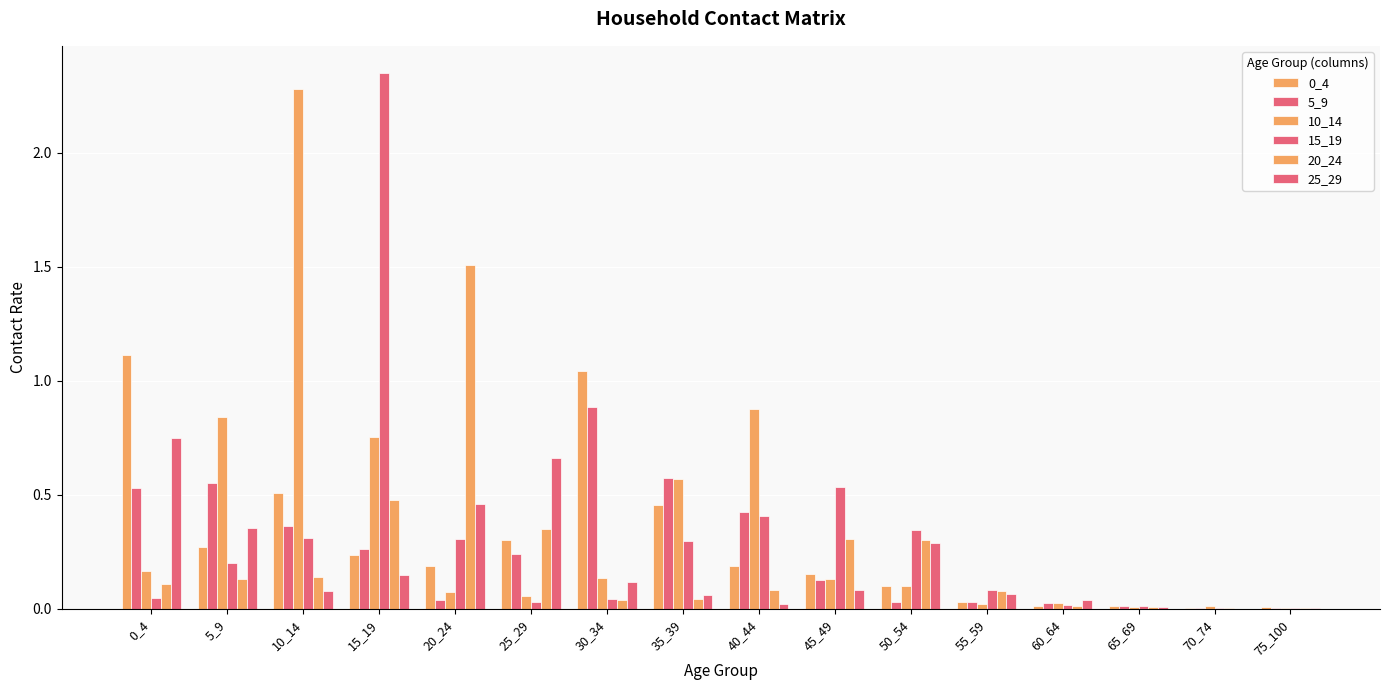

What is the value of the 25_29 bar at the 6th from the left?

0.7